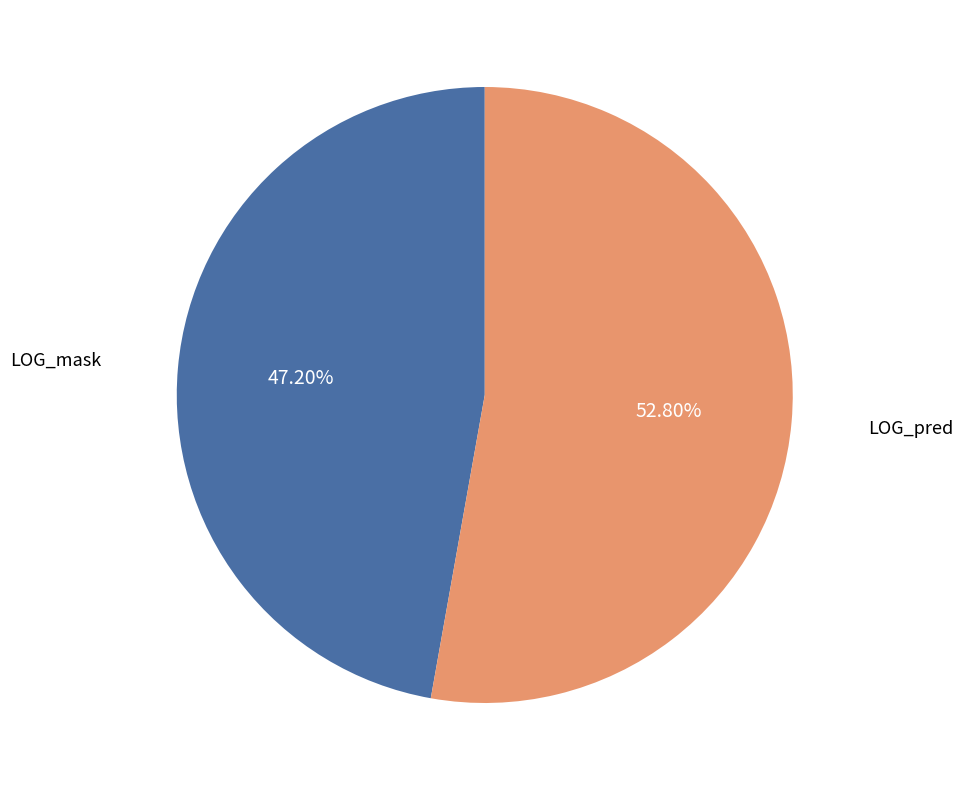

To the nearest percent, what percentage of the pie is LOG_mask?

47%